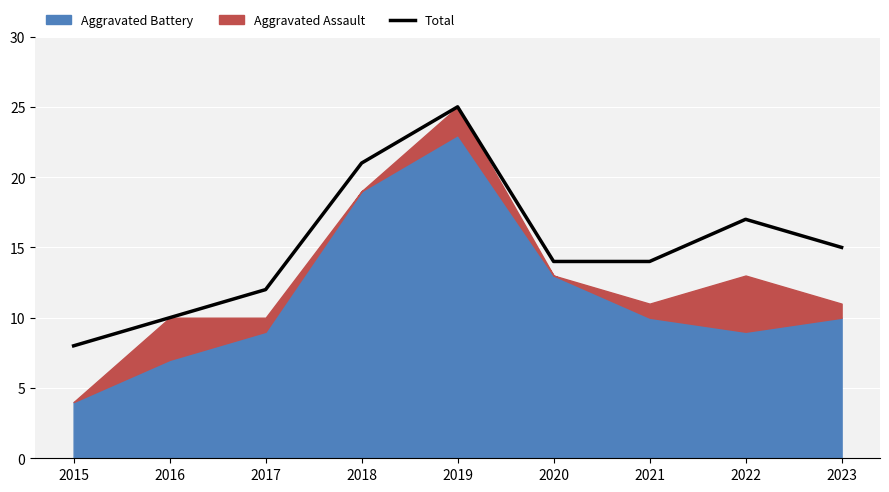

Is it true that the value at 2018 is 37?

False